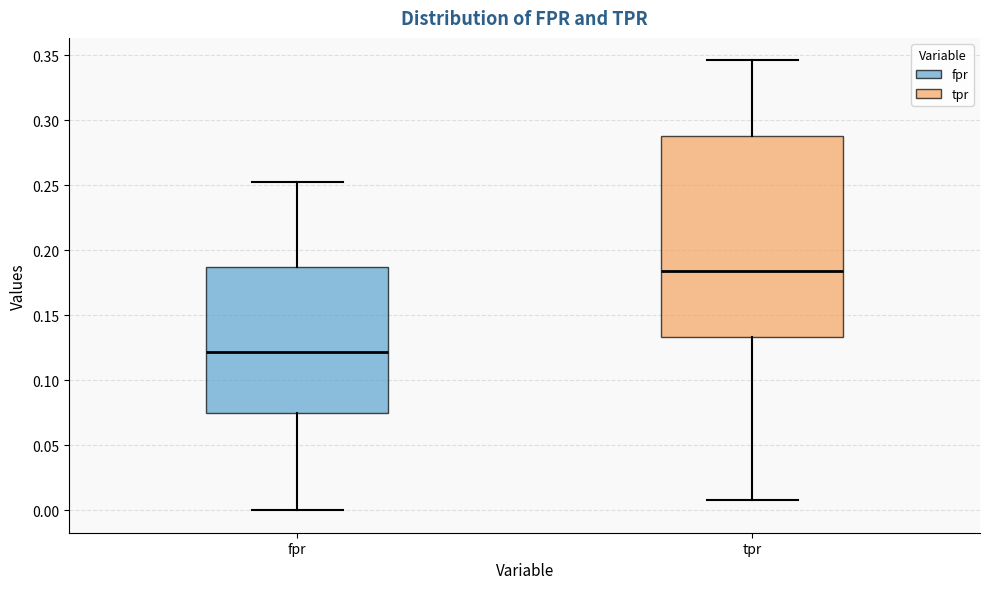

Comparing the boxes themselves (not the whiskers), which one is the tallest?

tpr